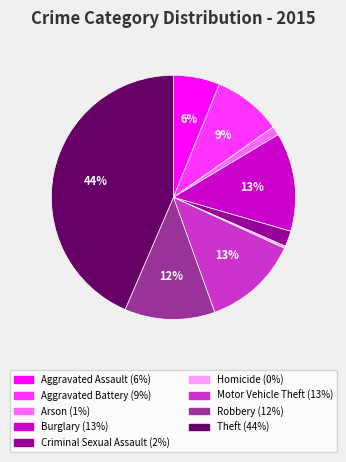

Is it true that Burglary (13%) is 13% of the pie?

True